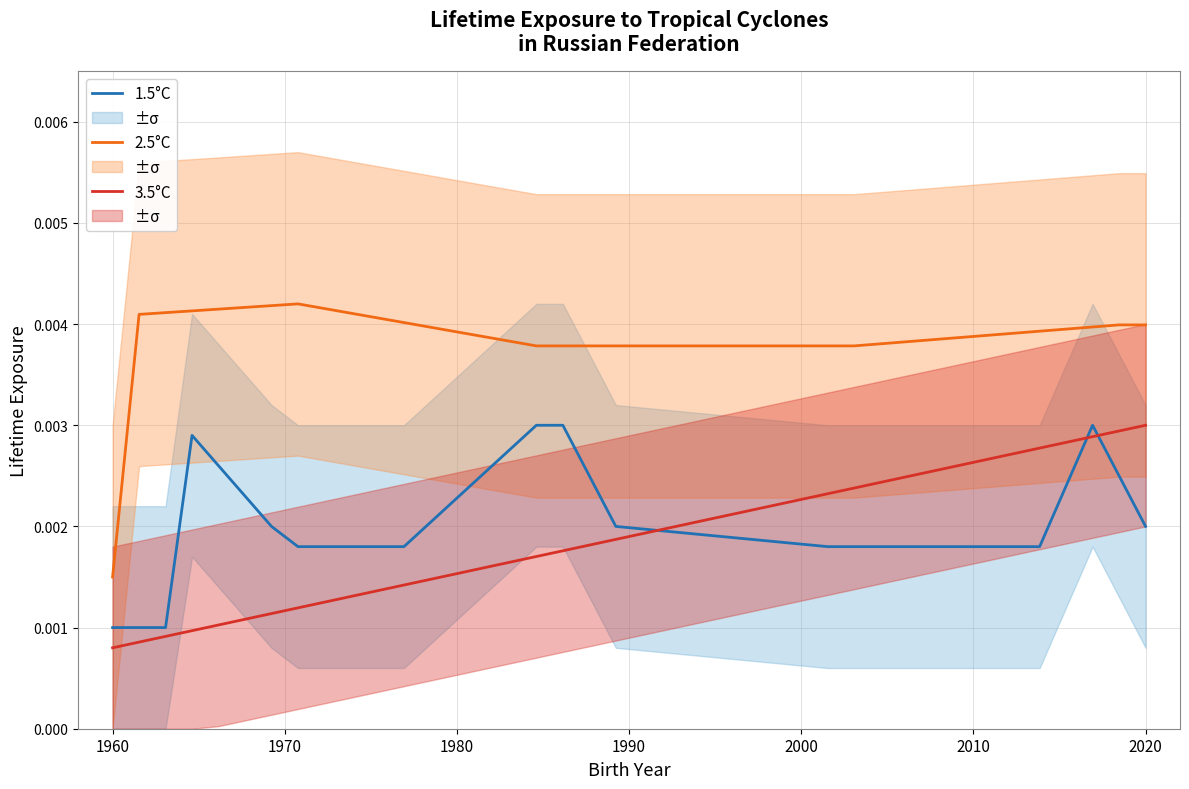

In 2.5°C, how many points are higher than both neighbors (excluding endpoints)?

1